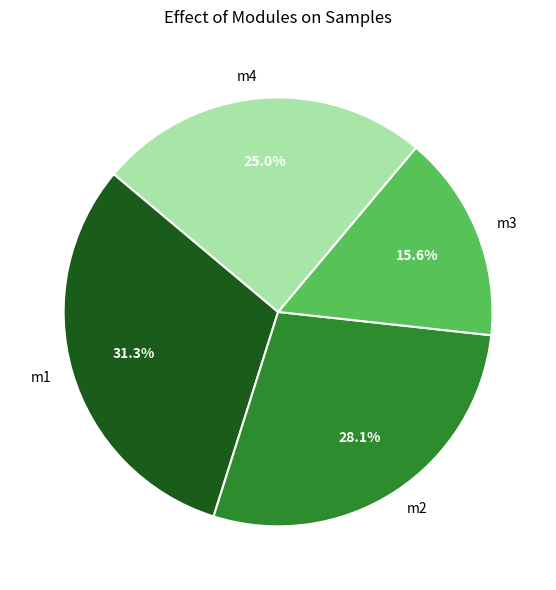

How many segments does this pie chart have?

4